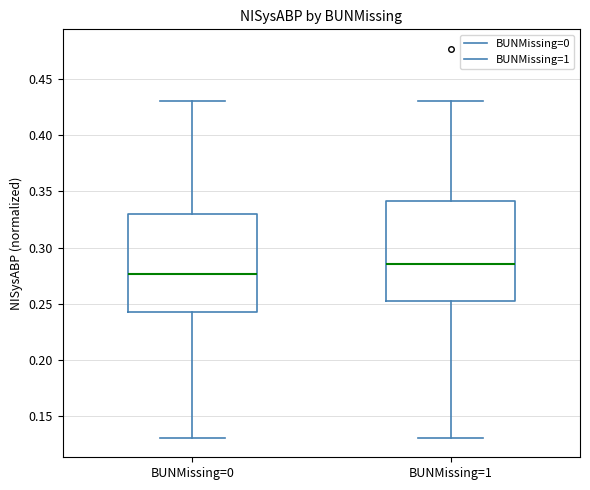

Which box has the lowest median line?

BUNMissing=0